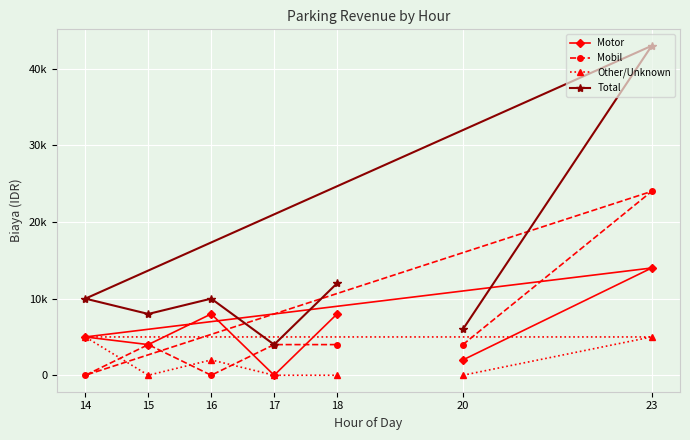

How many positive values does the Mobil series have?

5